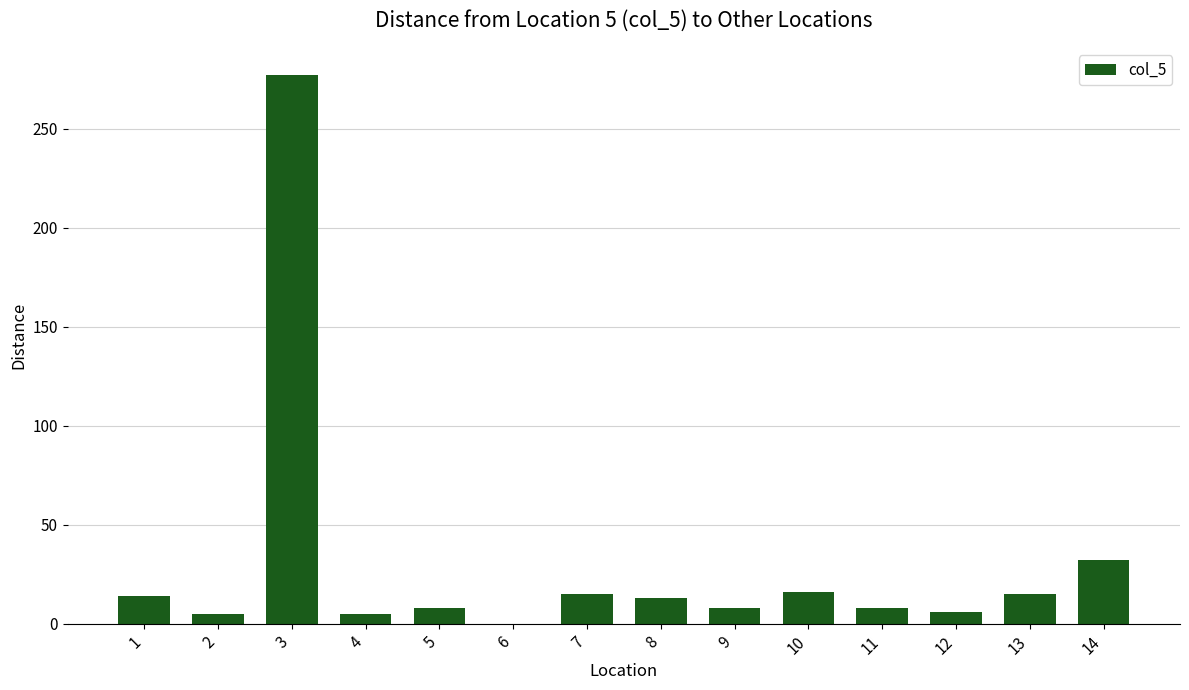

Is it true that the value at 2 is 5?

True